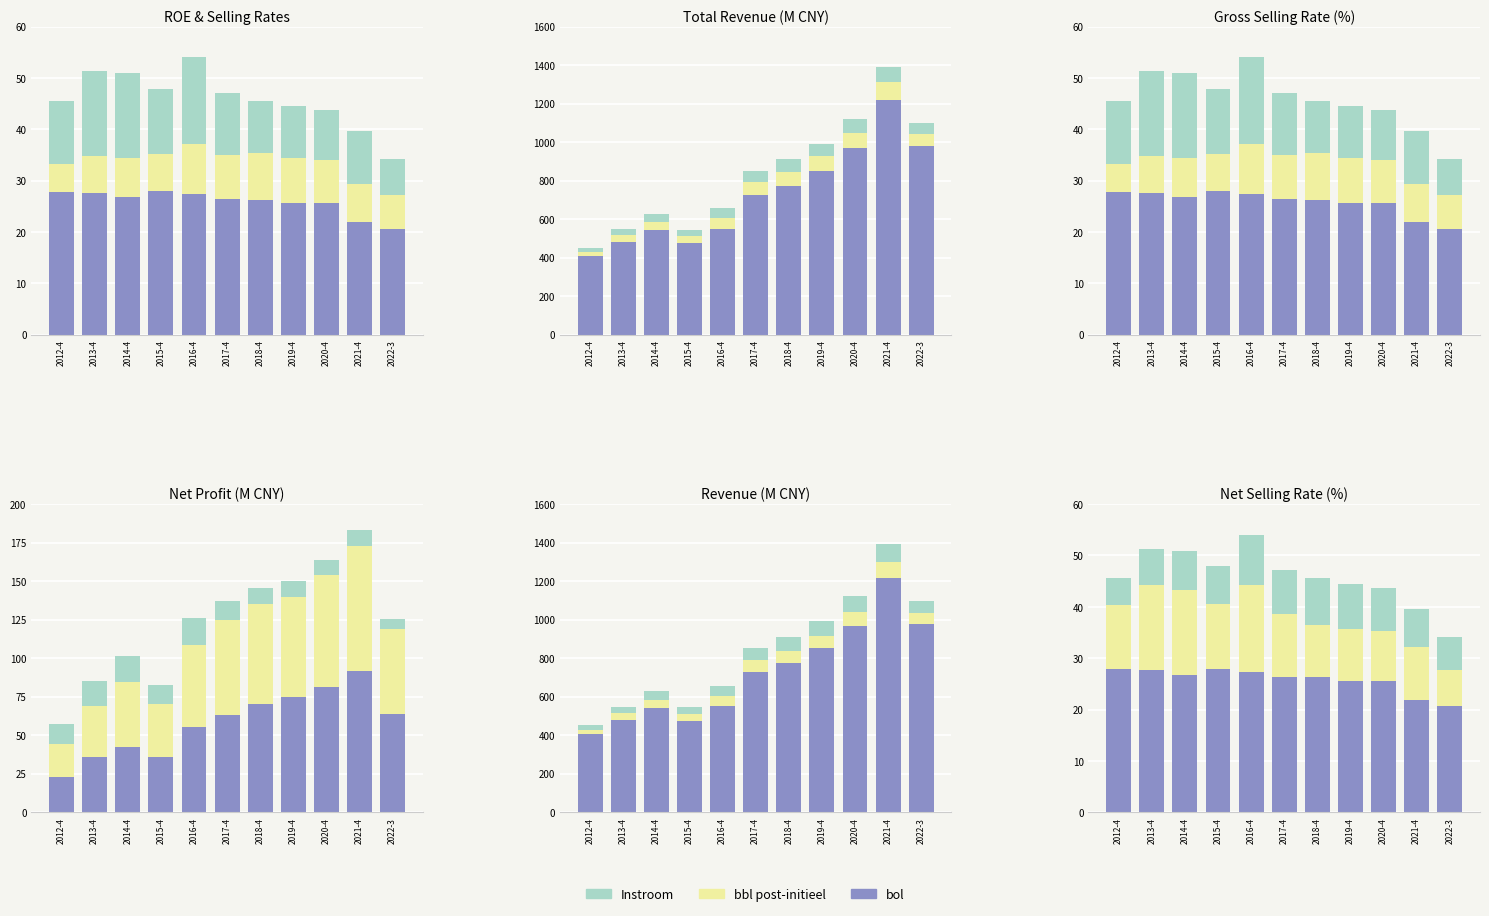

What is the sum of the avg_roe values at 2013-4 and 2019-4?

26.7